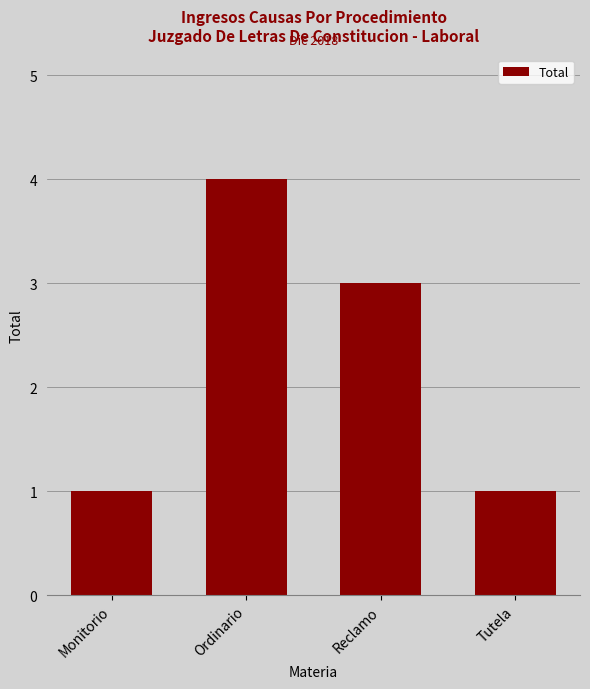

Reading right to left, extract all data points from this chart.

1	3	4	1